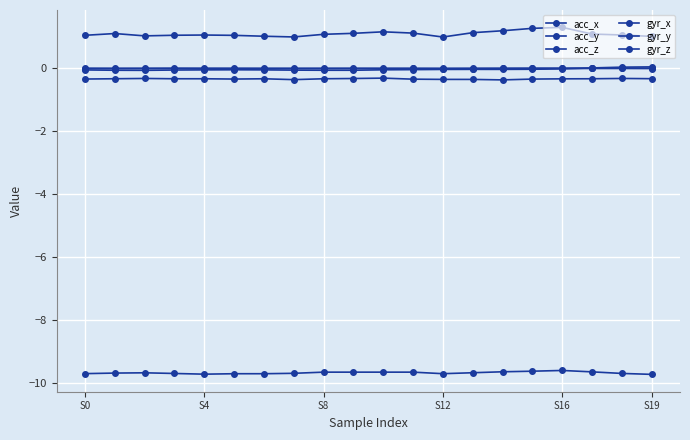

How many lines are shown in the chart?

6